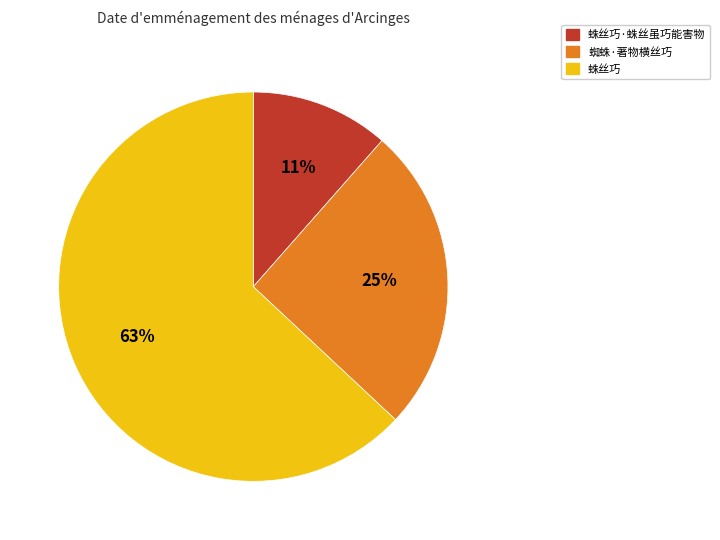

Is it true that 蜘蛛·著物横丝巧 is 15% of the pie?

False